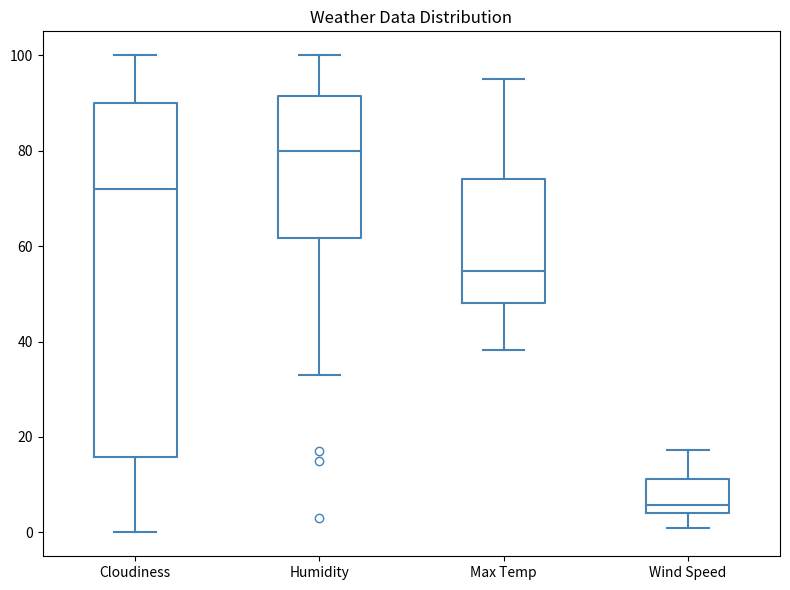

Where is the upper edge of the box for Max Temp on the y-axis? The values are not printed on the chart, so give them approximately, as read against the axis.

74